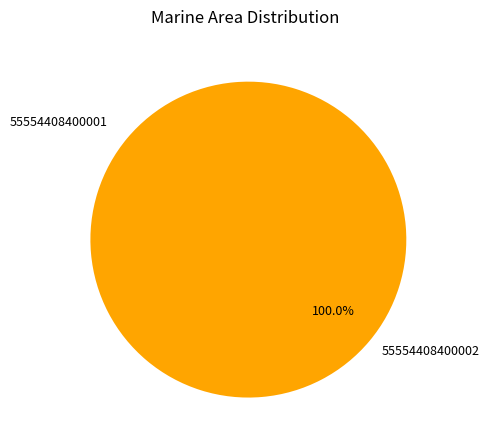

Which slice is the largest?

55554408400002